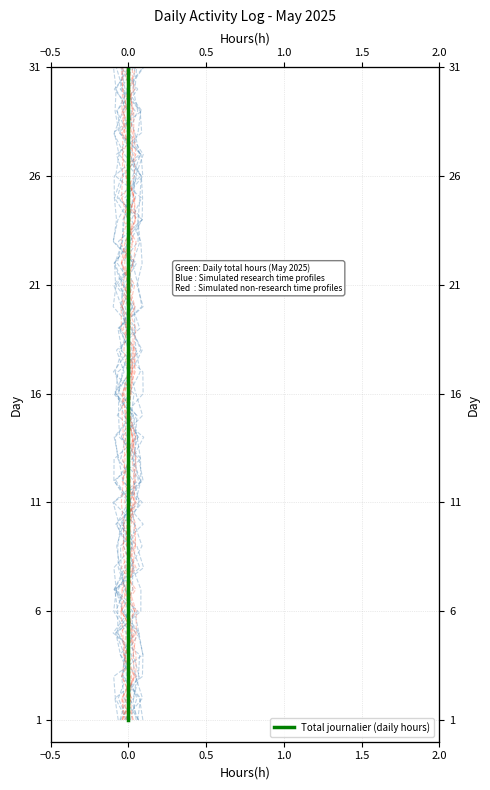

How many categories are shown in the chart?

31